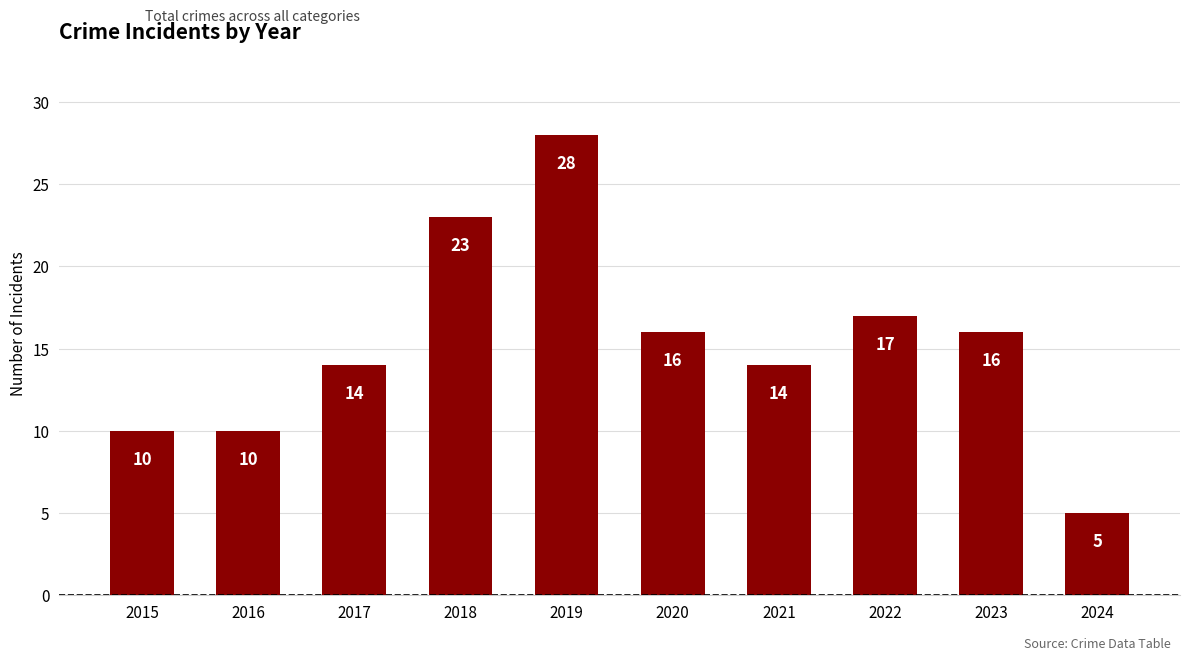

What is the difference between the second highest and second lowest values?

13